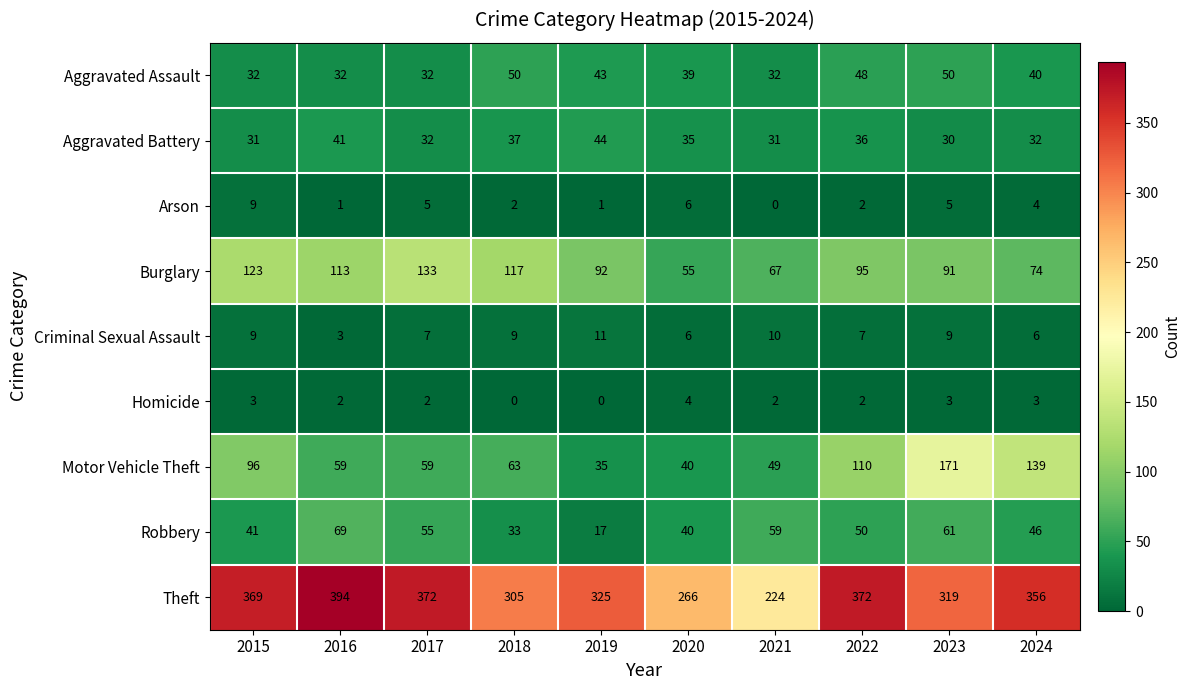

At how many categories does at least one series exceed 67?

10